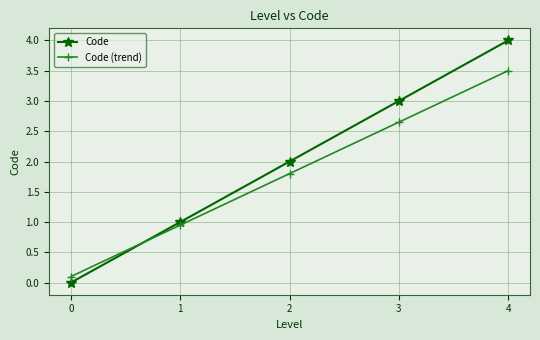

Rank the series at 0 from lowest to highest value.

Code, Code (trend)